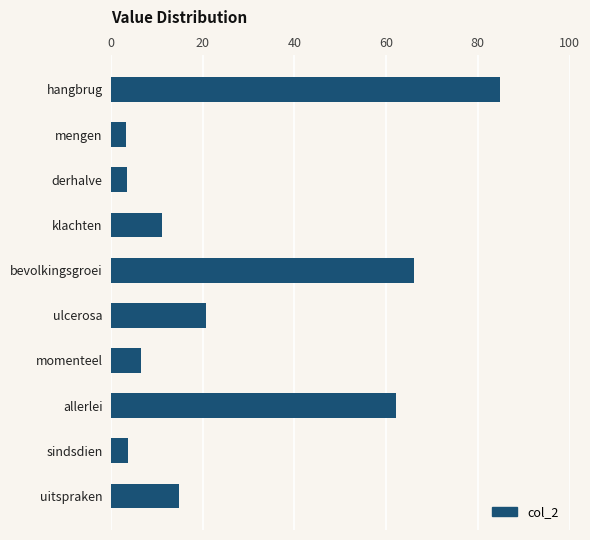

Are the bars horizontal?

Yes